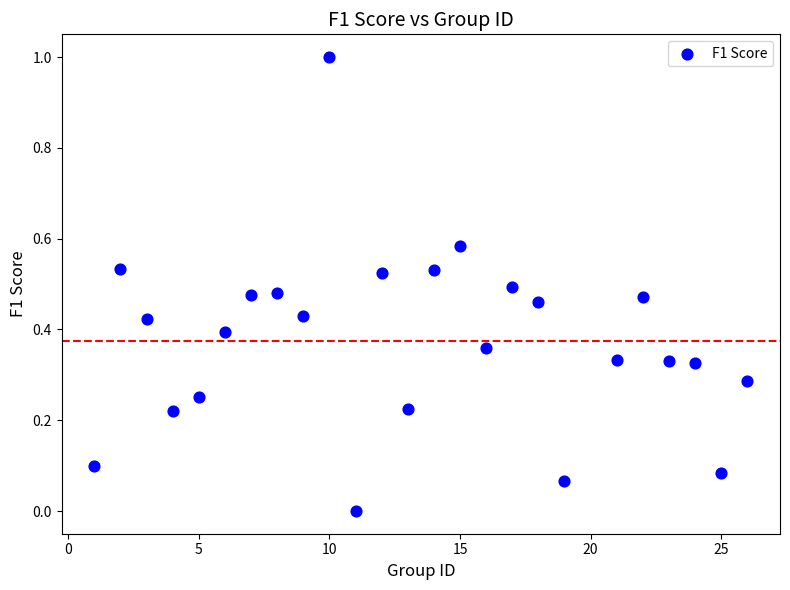

What is the range of Y values (max minus min)?

1.0